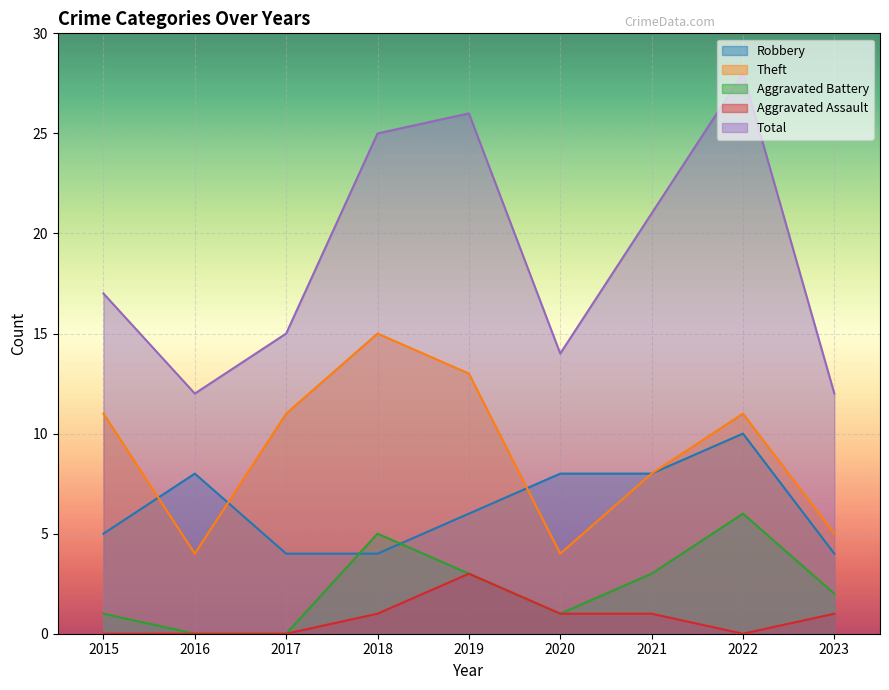

True or false: Aggravated Battery and Theft intersect in this chart.

False